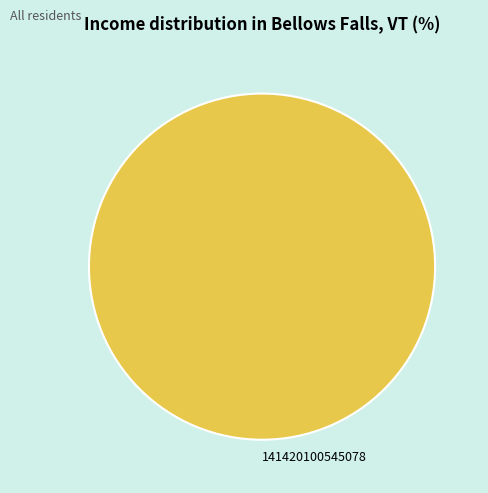

Count the number of slices in the pie.

1